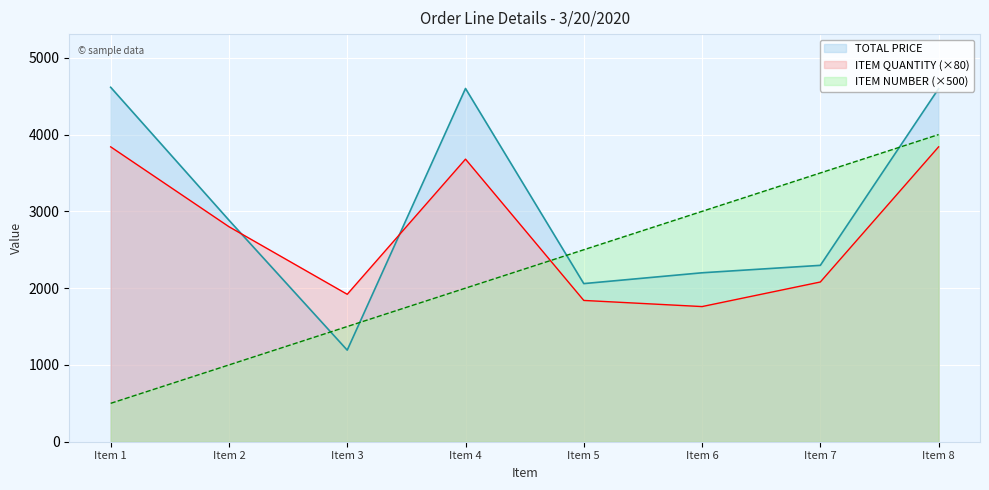

Between Item 3 and Item 5, which is larger?

Item 5